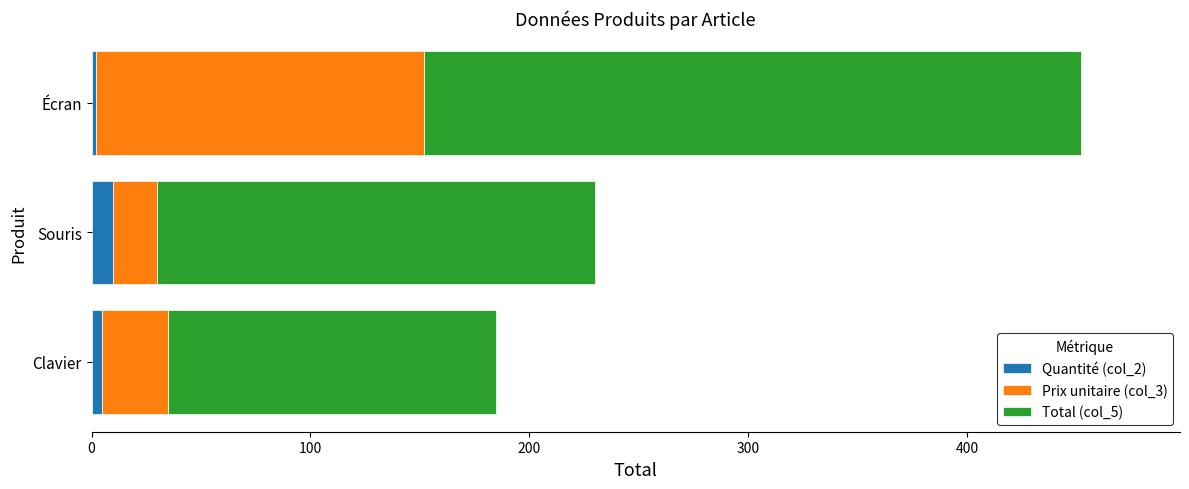

What is the maximum value for Quantité (col_2)?

10.0